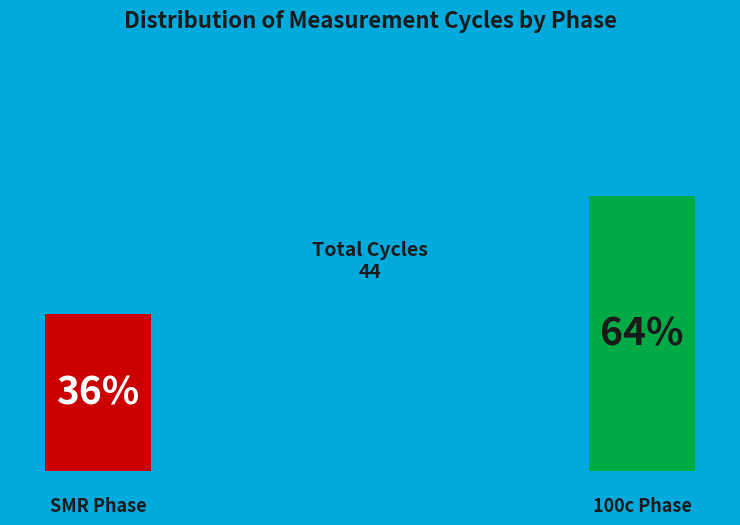

Does smr represent more than half of the total?

No